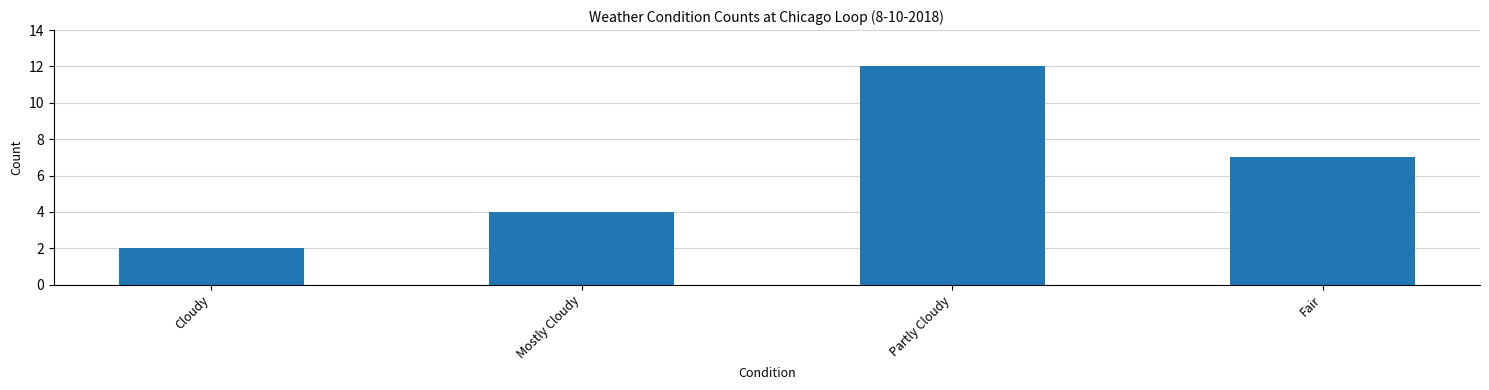

The value at Fair is 10. True or false?

False